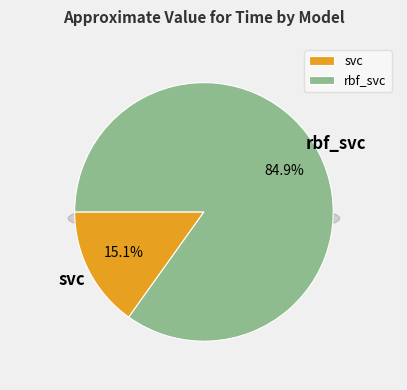

What is the change in value from svc to rbf_svc?

+2.4